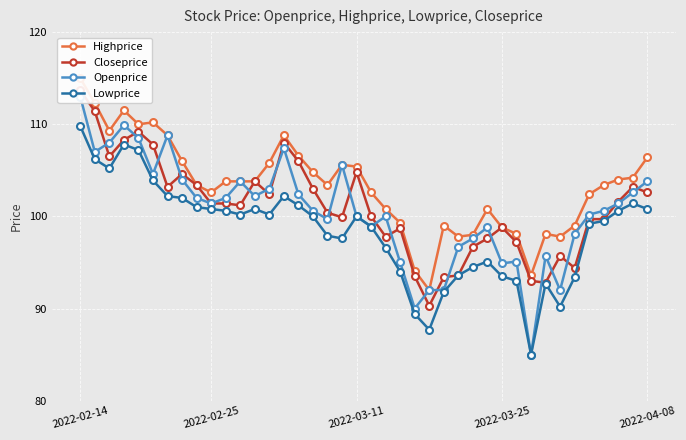

What is the label of the 40th point from the right?

2022-02-14